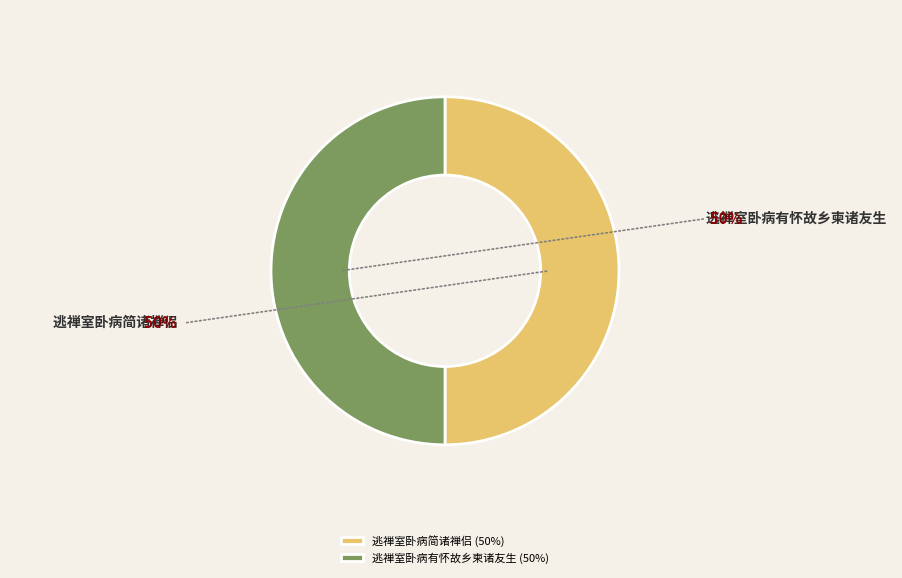

Between 逃禅室卧病有怀故乡柬诸友生 and 逃禅室卧病简诸禅侣, which is larger?

逃禅室卧病有怀故乡柬诸友生